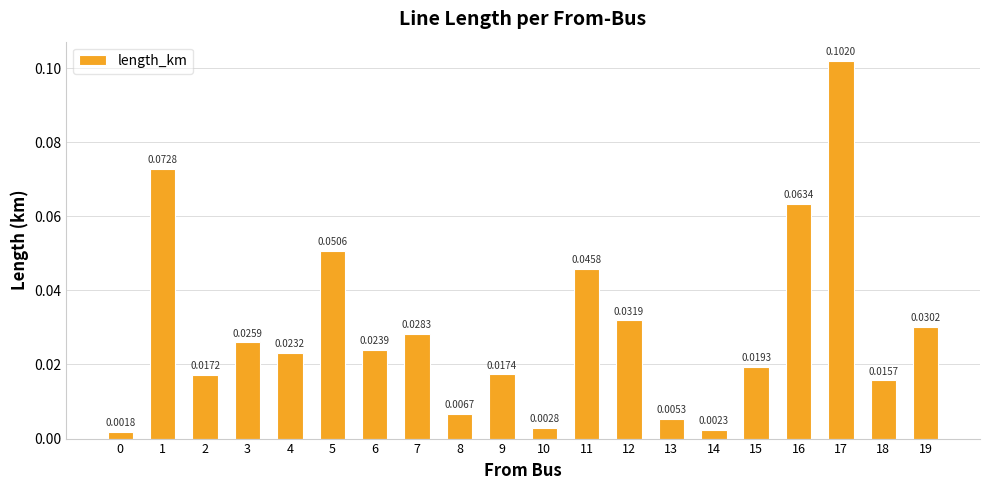

Between 12 and 6, which is larger?

12